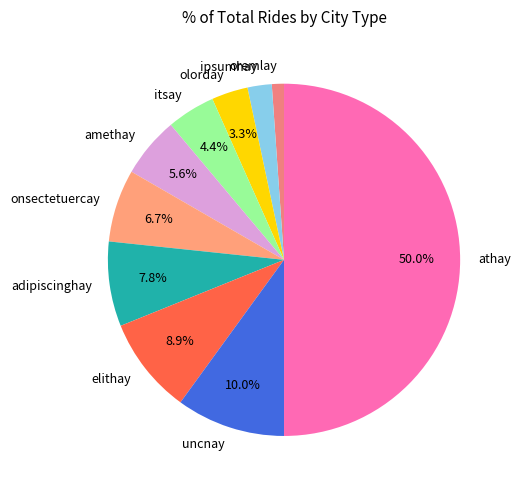

Between athay and amethay, which is larger?

athay